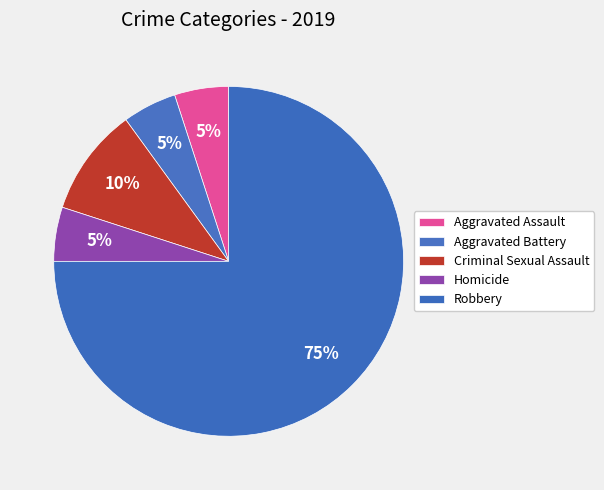

Approximately how many times larger is the value at Aggravated Assault compared to Aggravated Battery?

1.0